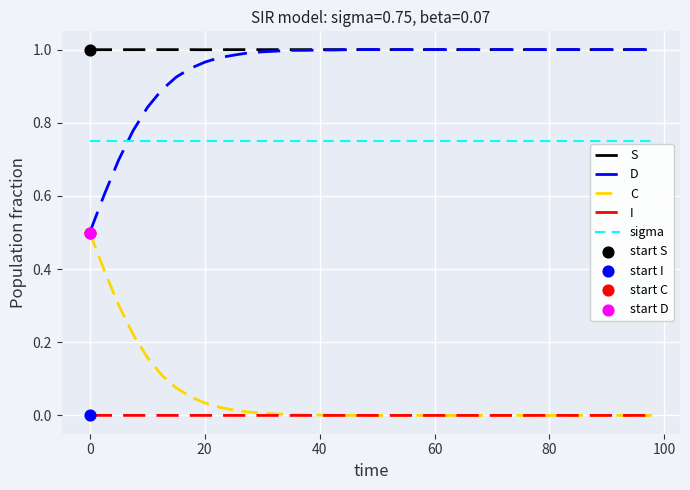

What is the highest value of the C series?

0.5